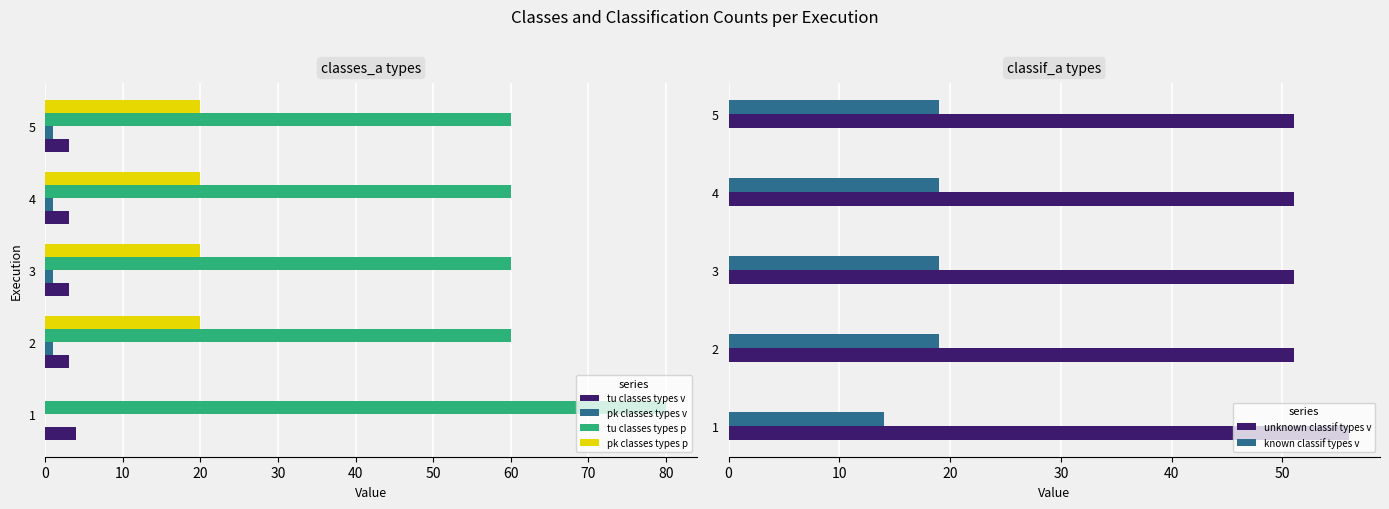

What is the difference between the maximum and second lowest values in the unknown classif types v series?

5